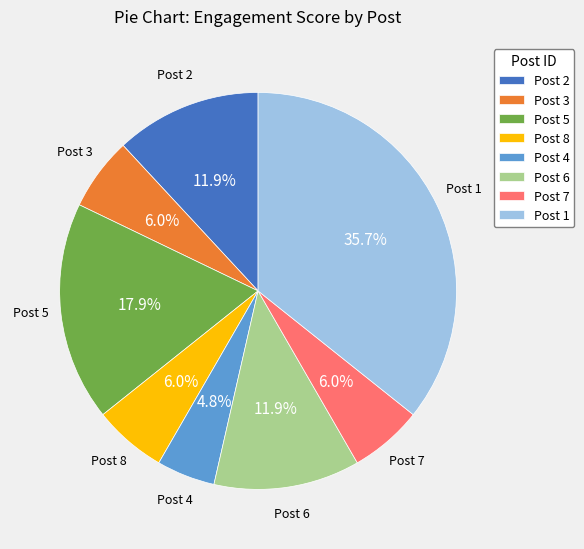

How much of the chart is everything except Post 2?

88.1%